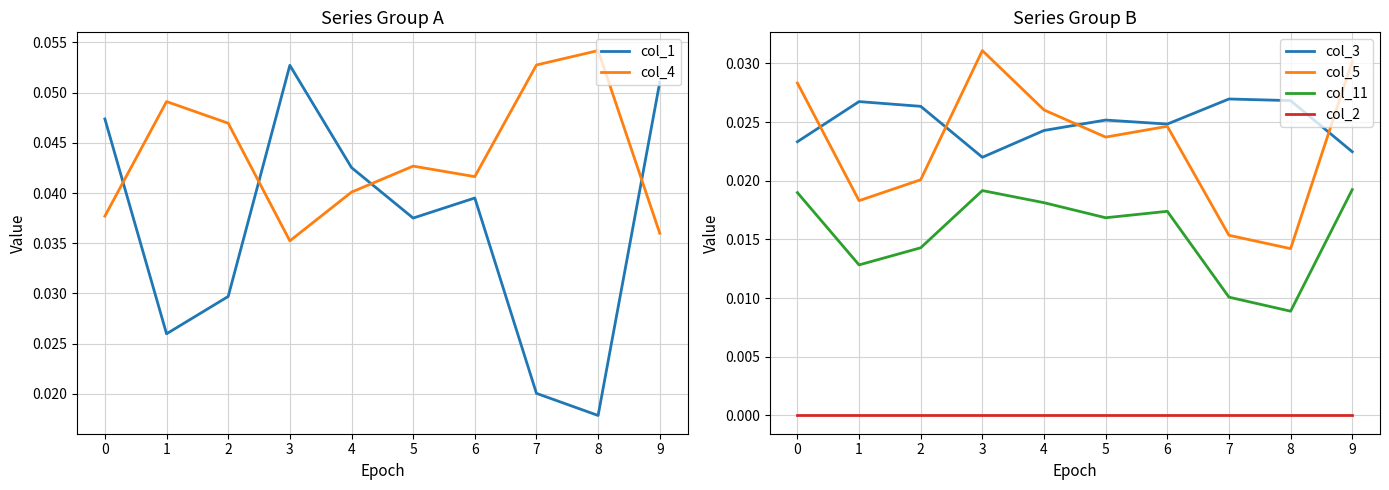

Is it true that col_2 equals 0.0 at 4?

True